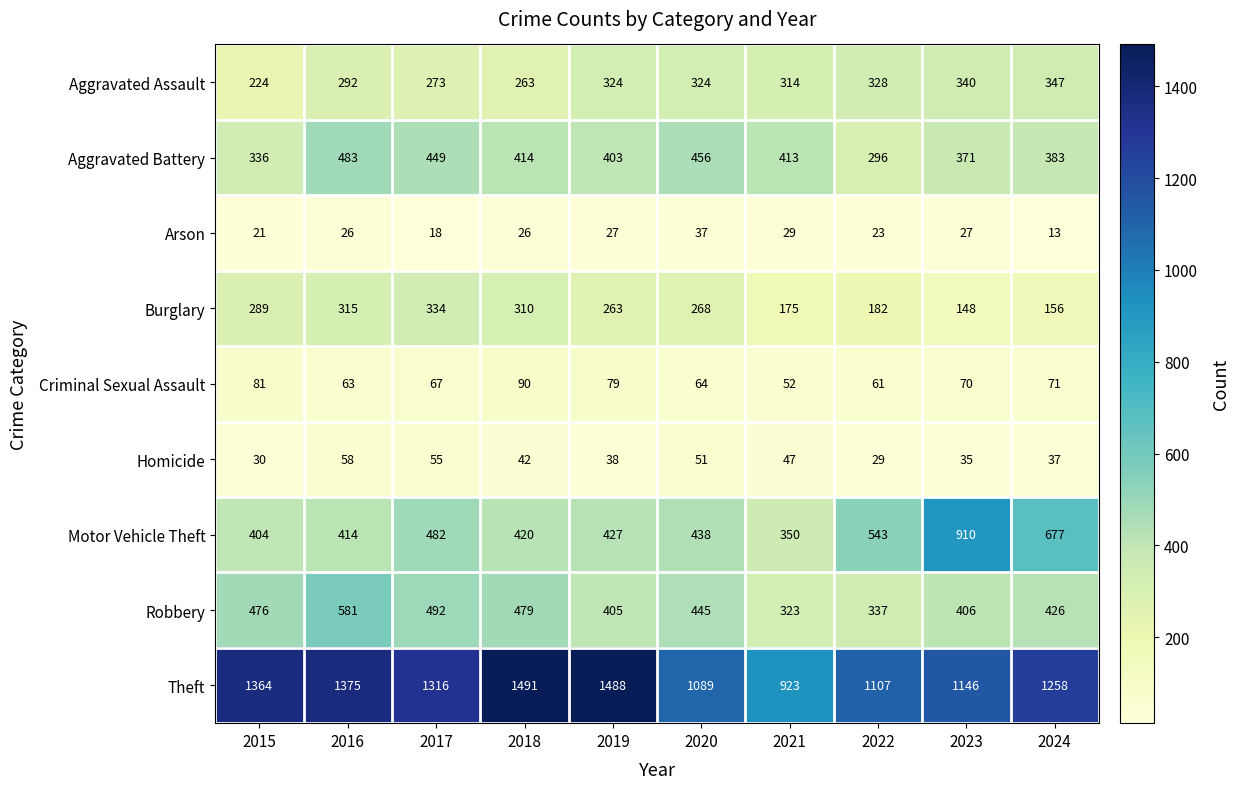

What is the difference between the second highest and minimum values in the Aggravated Assault series?

116